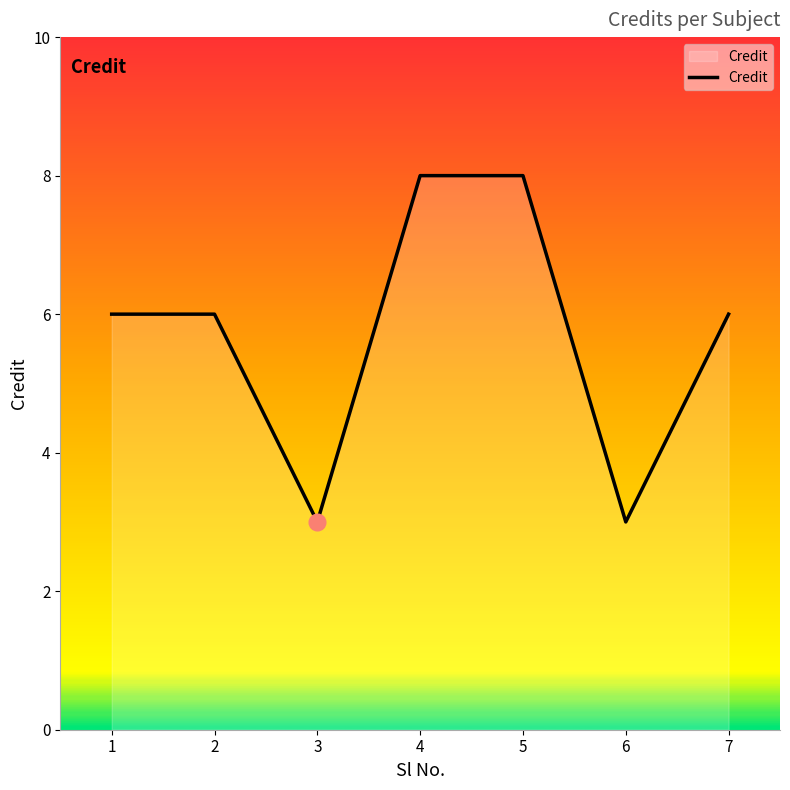

The value at 4 is 5. True or false?

False